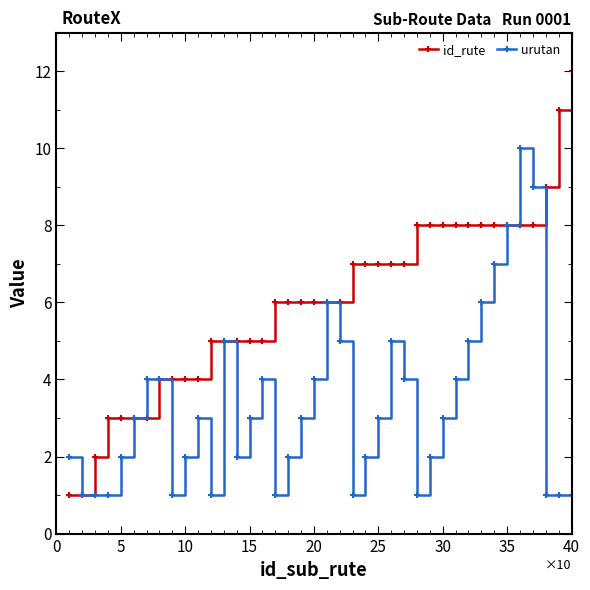

What is the smallest value displayed?

1